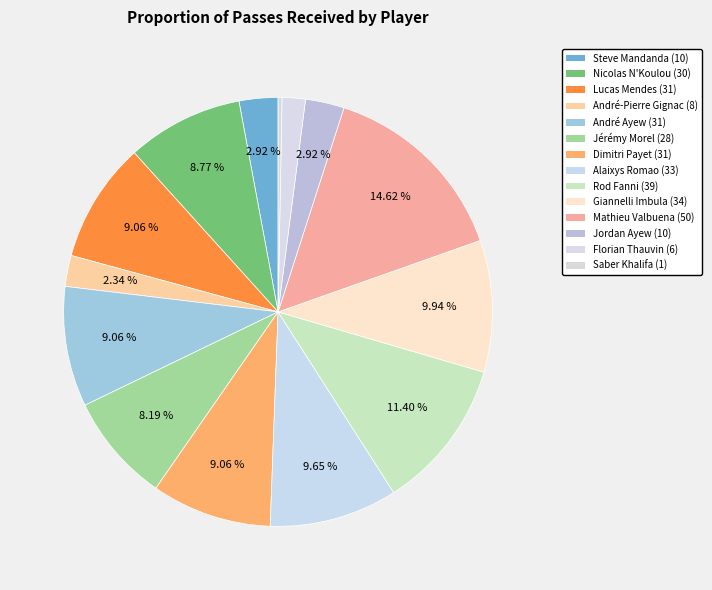

How many slices are in this pie chart?

14